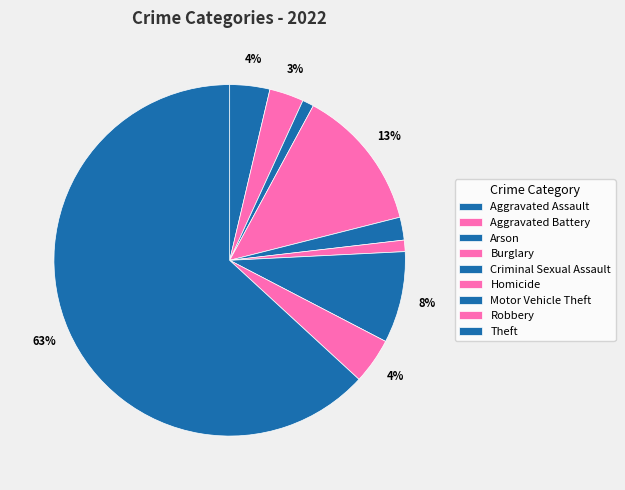

Which slice is the largest?

Theft